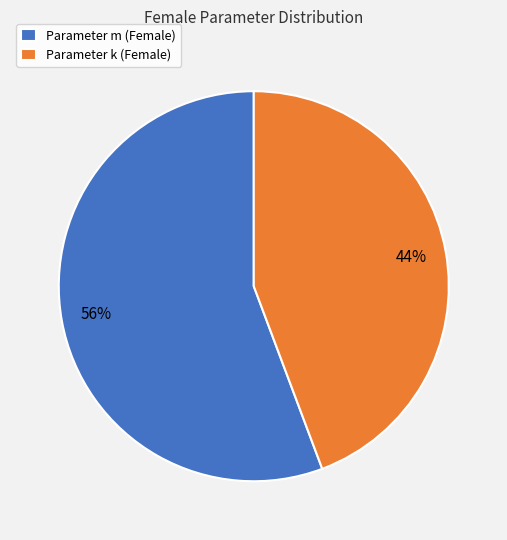

Which category has the smallest portion of the pie?

Parameter k (Female)